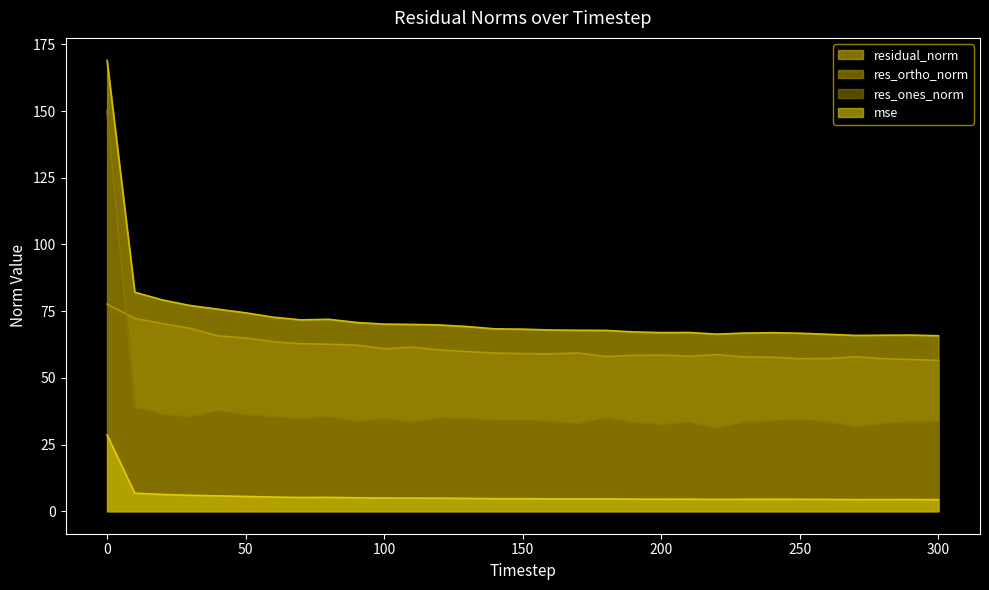

Which series has the largest range (max minus min)?

res_ones_norm